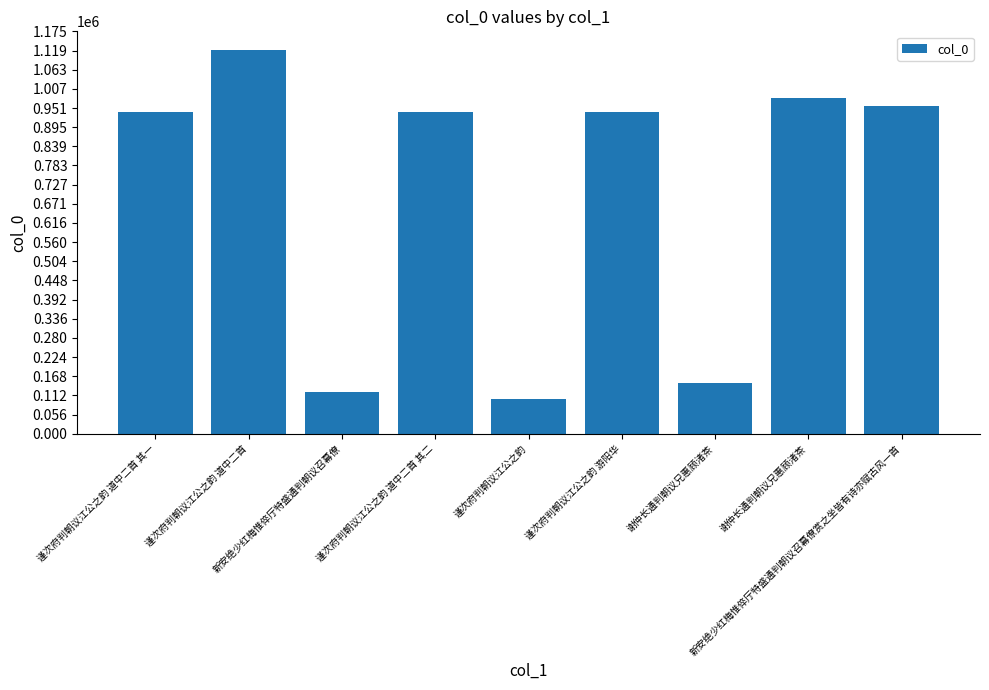

How many bars are there in total?

9